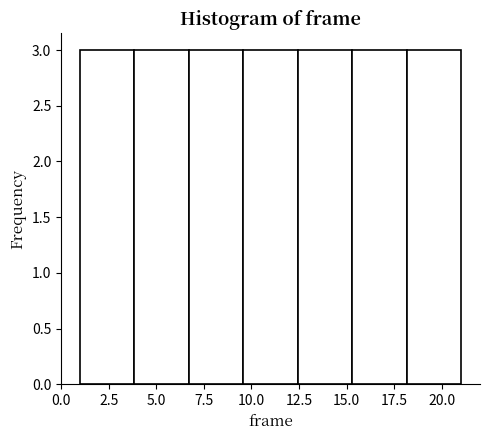

Reading left to right, transcribe this chart: for each bar, give the range it covers on the x-axis and its height. Neither the bar edges nor the heights are printed on the chart, so give them approximately, as read against the axes.

1.0 to 4.0: 3
4.0 to 6.5: 3
6.5 to 9.5: 3
9.5 to 12.5: 3
12.5 to 15.5: 3
15.5 to 18.0: 3
18.0 to 21.0: 3